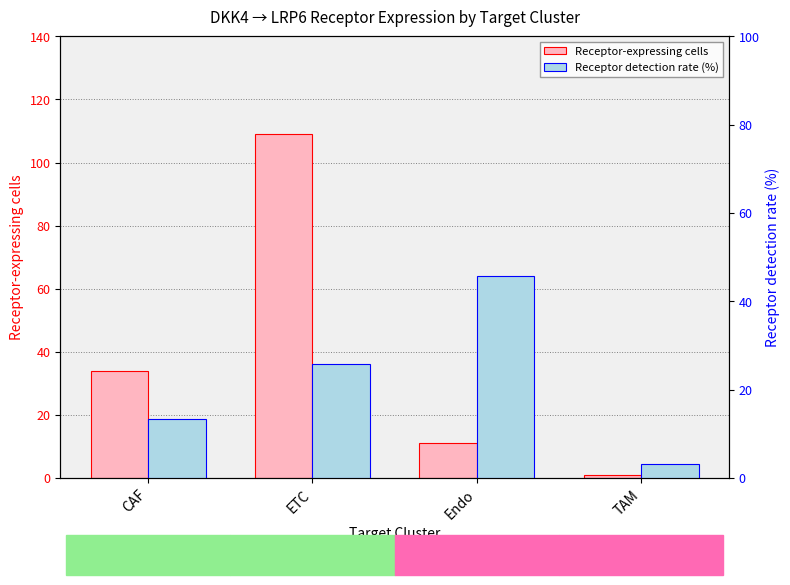

Which series has the largest range (max minus min)?

Receptor-expressing cells